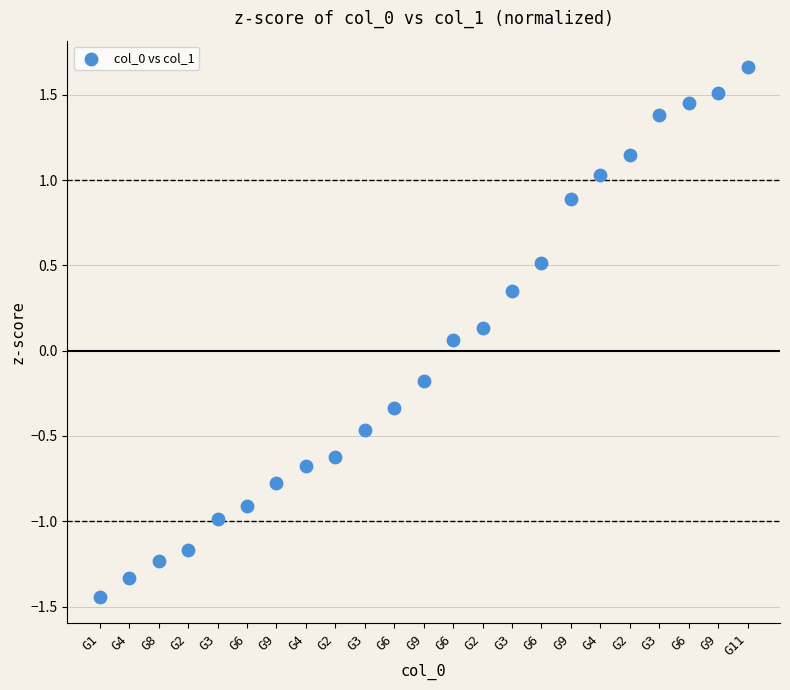

What is the range of Y values (max minus min)?

3.1